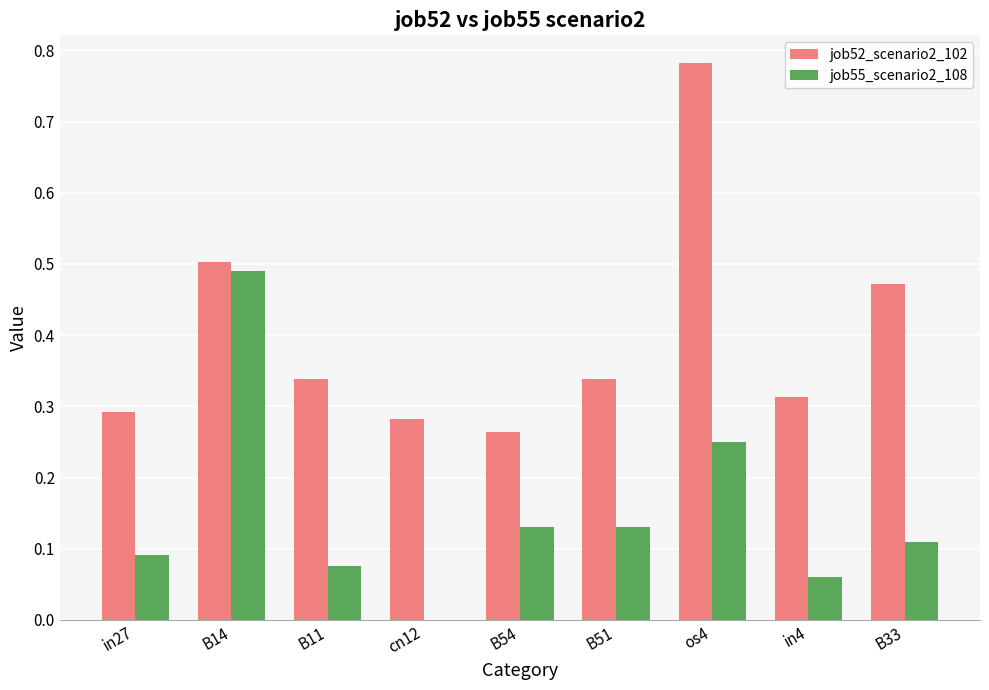

At which label is job55_scenario2_108 closest to 0?

cn12